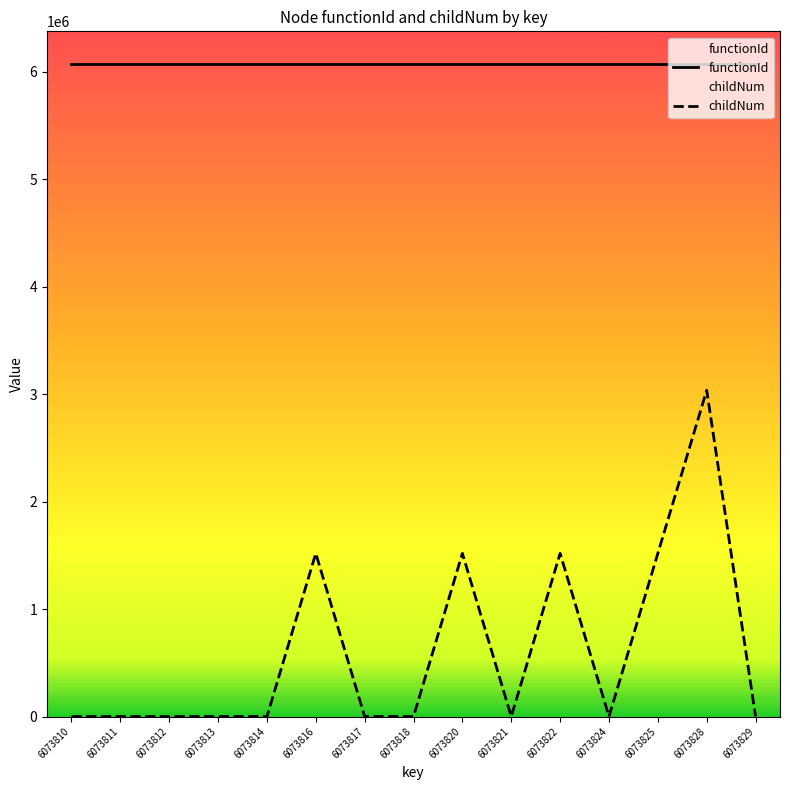

True or false: the data shows 0.0 at 6073829.

True